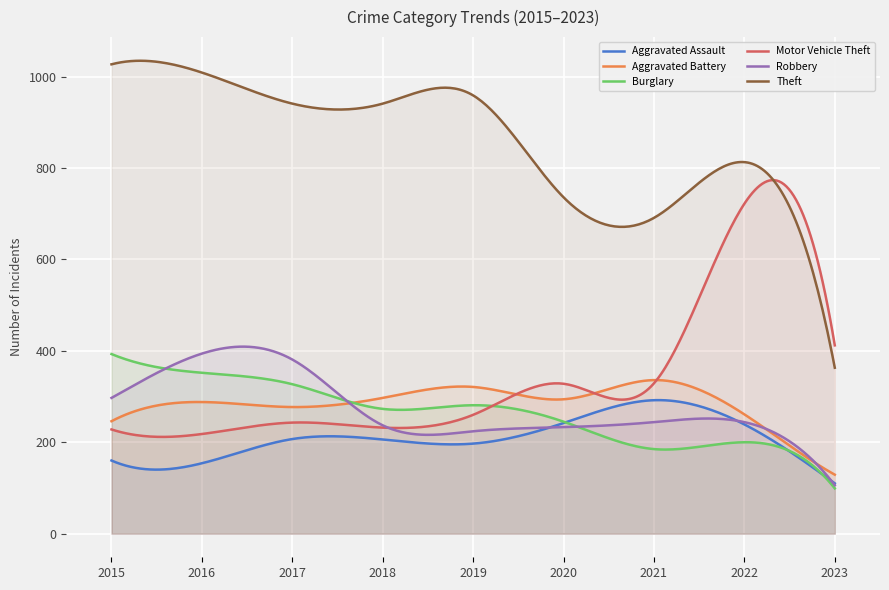

How many values in the Burglary series are below 273?

4